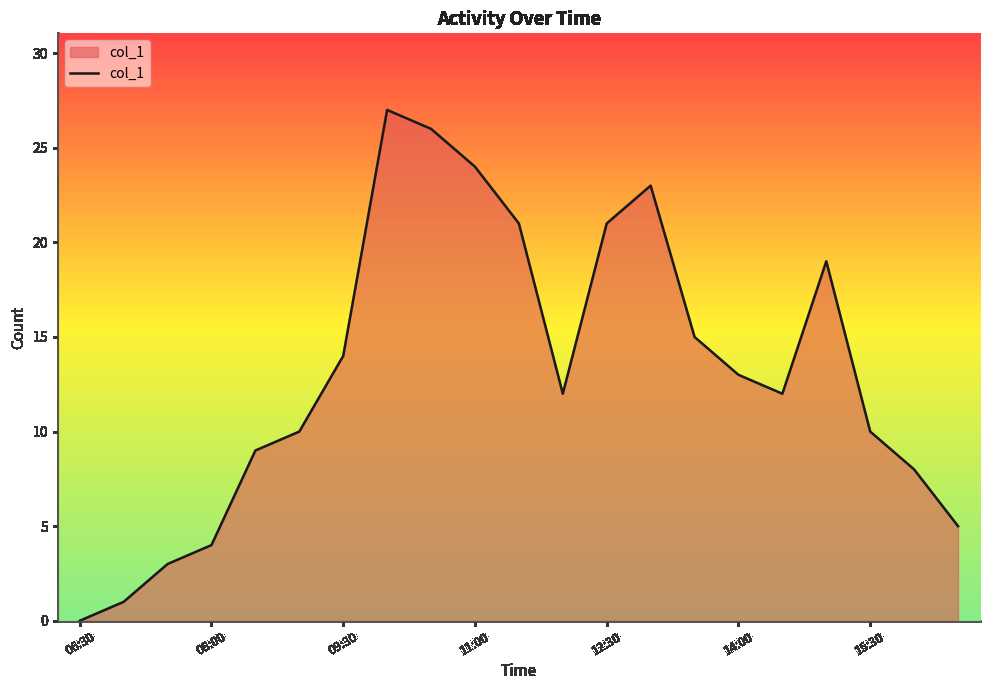

What is the difference between the maximum and minimum values?

27